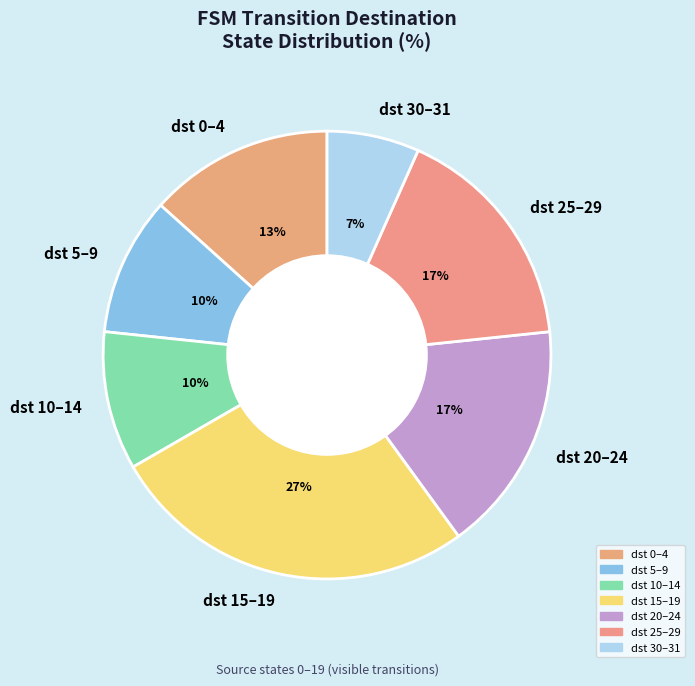

To the nearest percent, what is the difference between the largest and smallest slice percentages?

20%